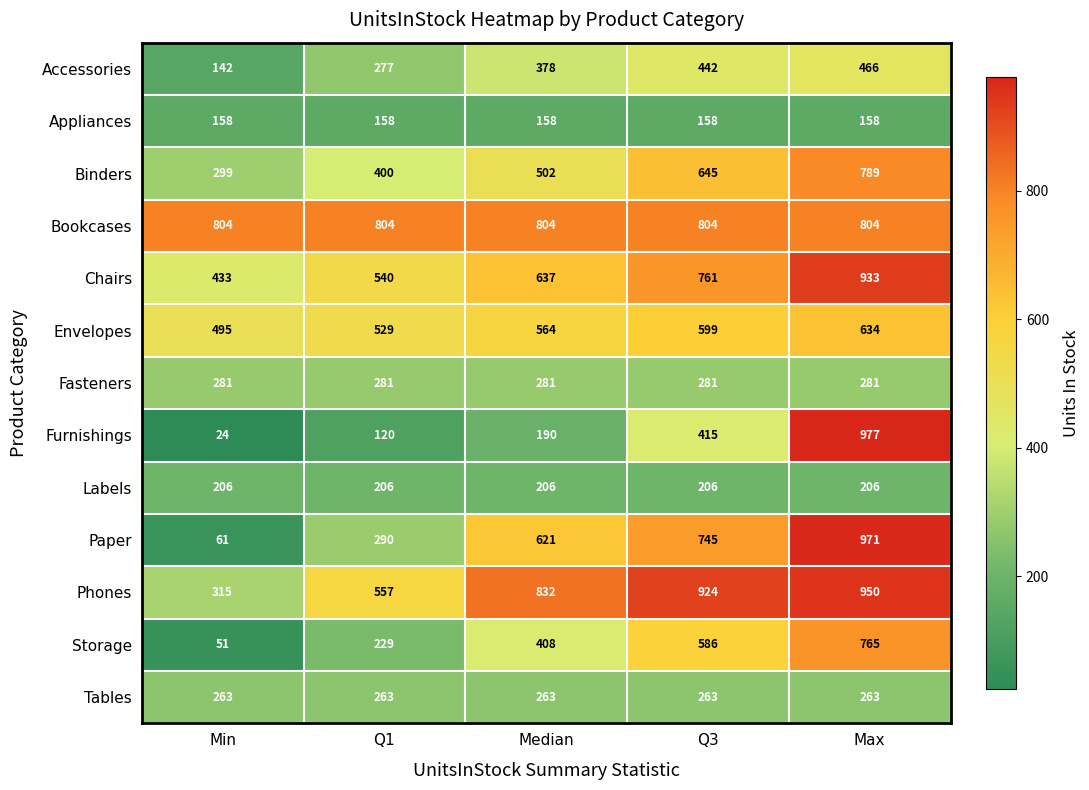

Which series has the widest spread of values?

Furnishings